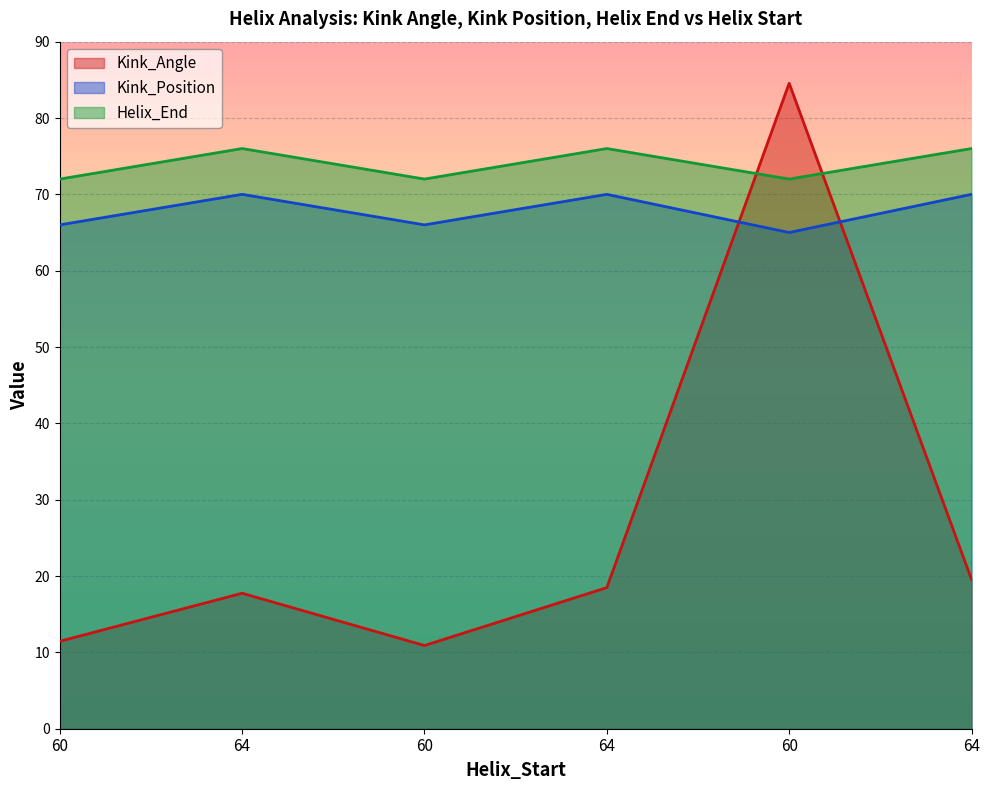

Does the chart display data point markers on the line(s)?

No